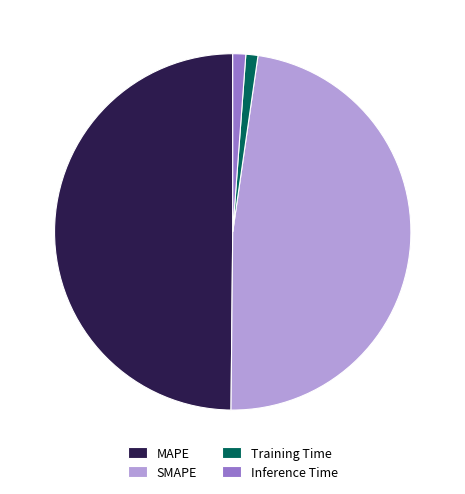

Which has a higher value, Training Time or MAPE?

MAPE